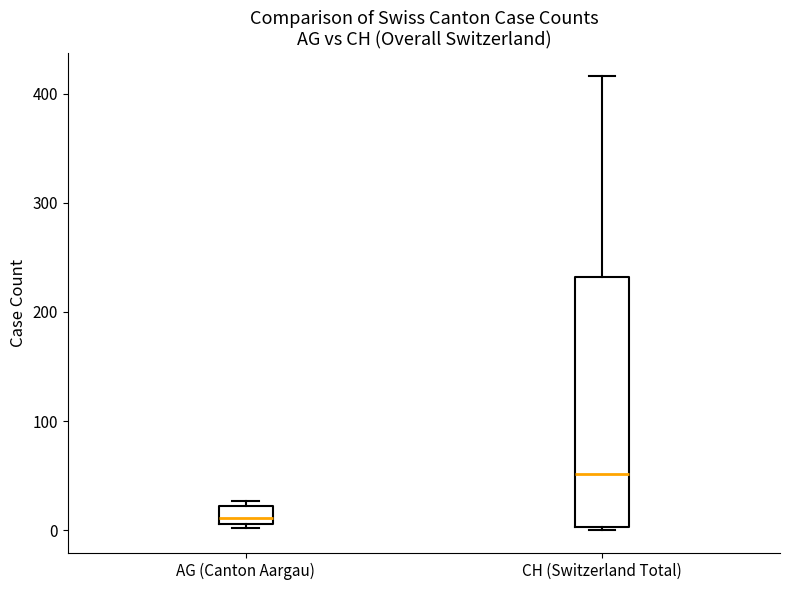

Which box is the tallest, from its lower edge to its upper edge?

CH (Switzerland Total)